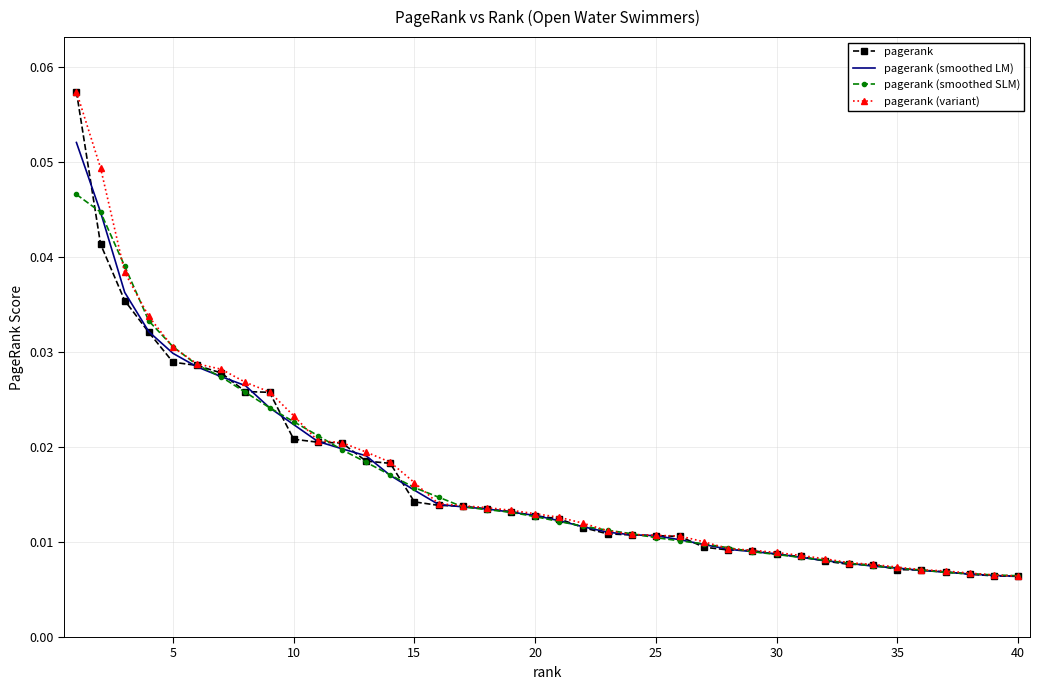

At how many categories does at least one series exceed 0?

40